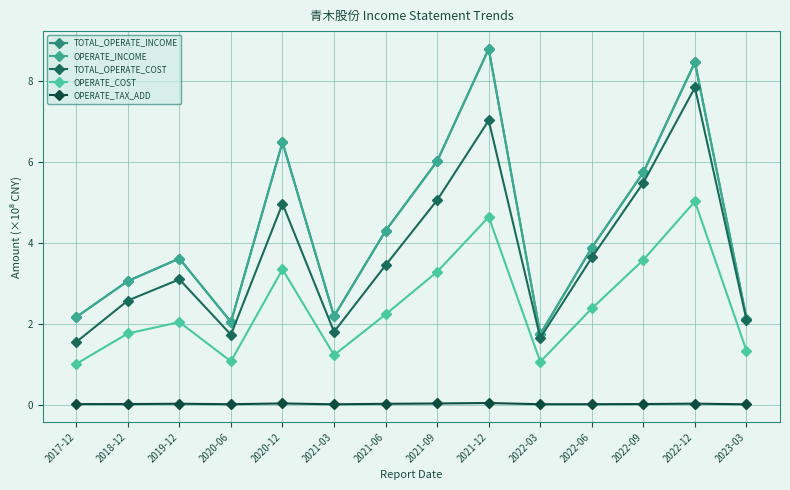

Rank the series at 2022-12 from highest to lowest value.

TOTAL_OPERATE_INCOME, OPERATE_INCOME, TOTAL_OPERATE_COST, OPERATE_COST, OPERATE_TAX_ADD